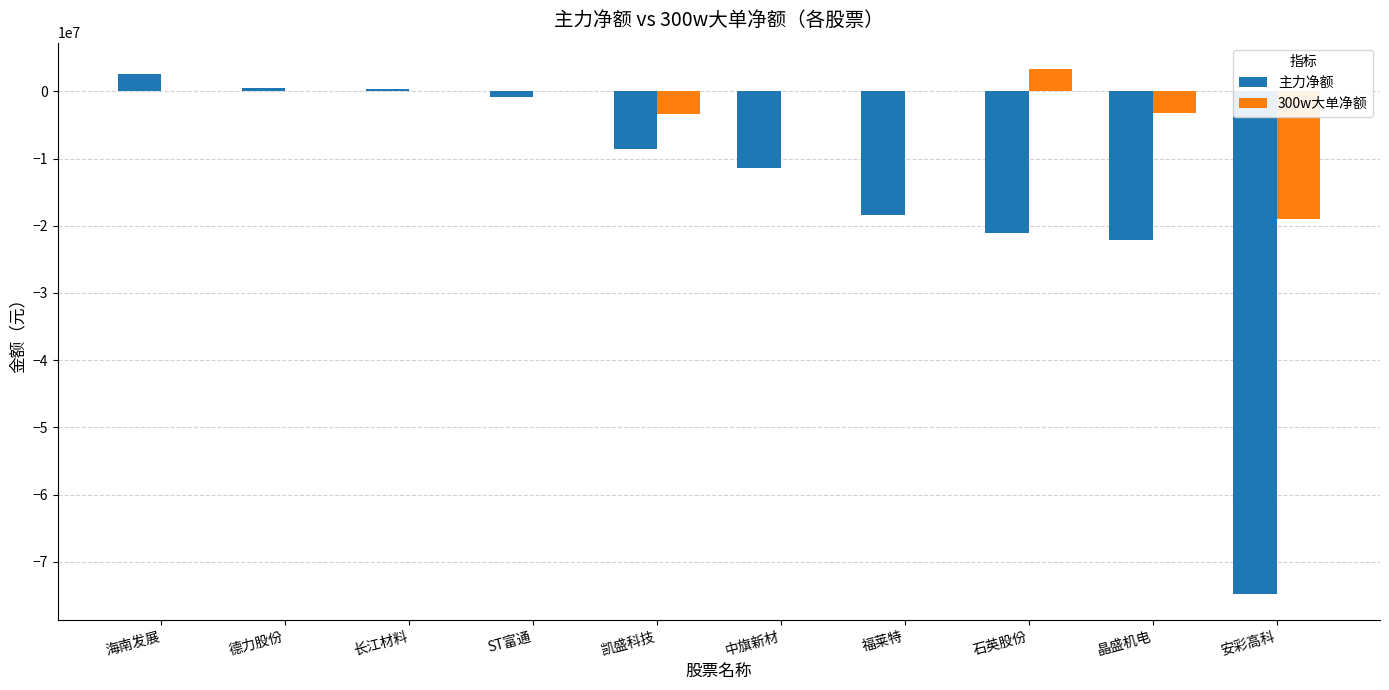

At which label does 主力净额 reach its peak?

海南发展